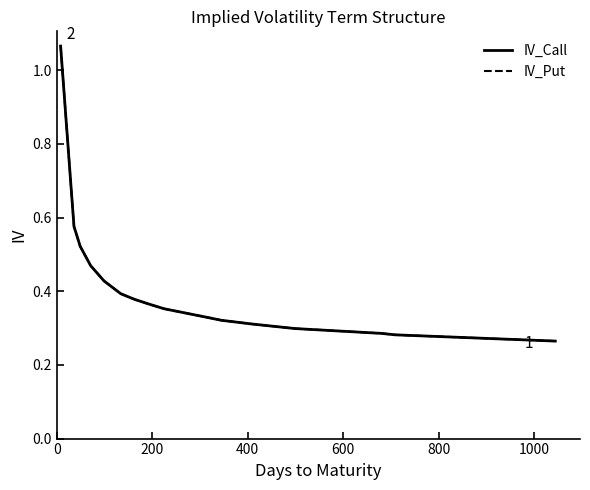

Does the chart display data point markers on the line(s)?

No